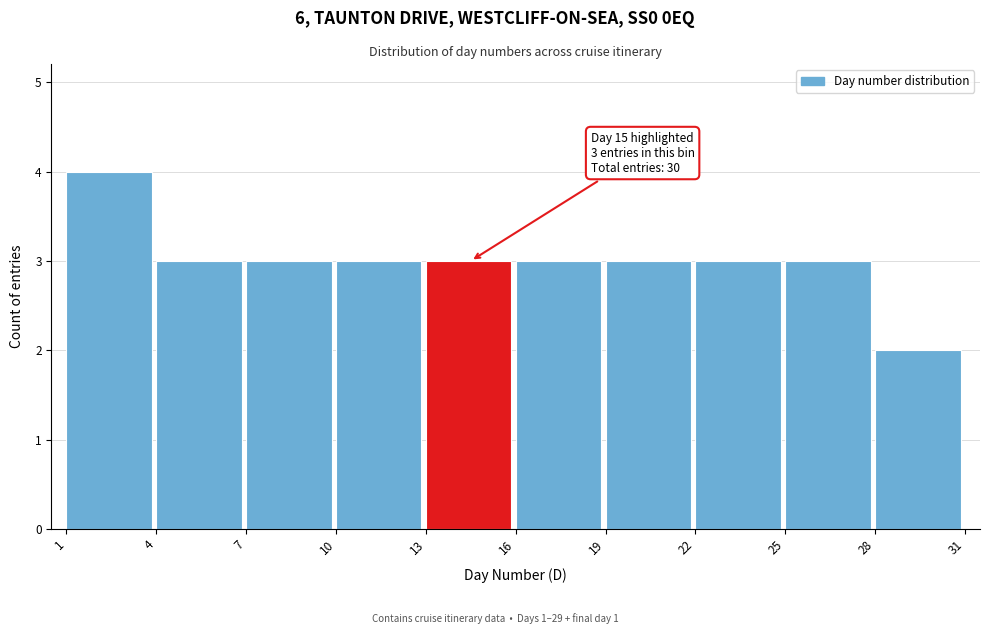

Over which range of the x-axis is the bar tallest?

1 to 4